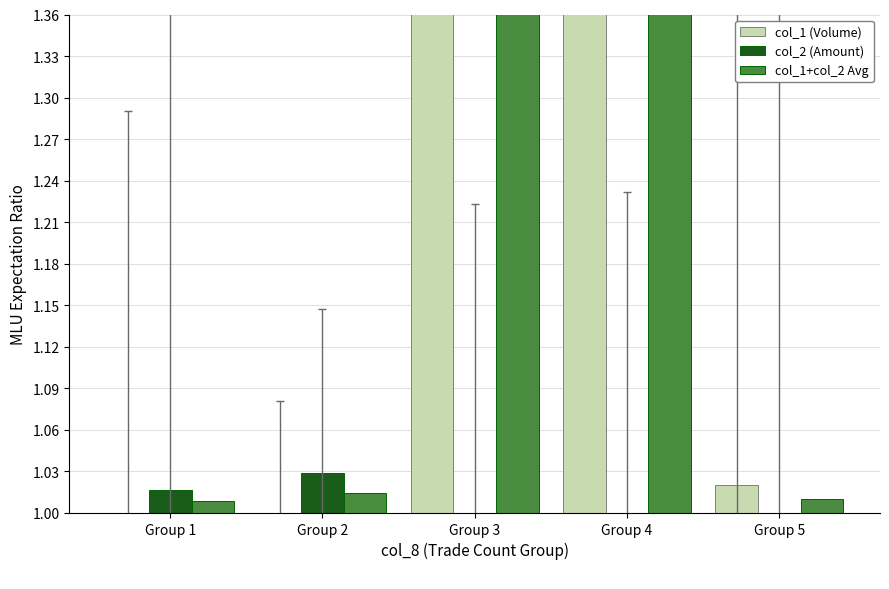

What is the average value of the col_1+col_2 Avg series?

1.3